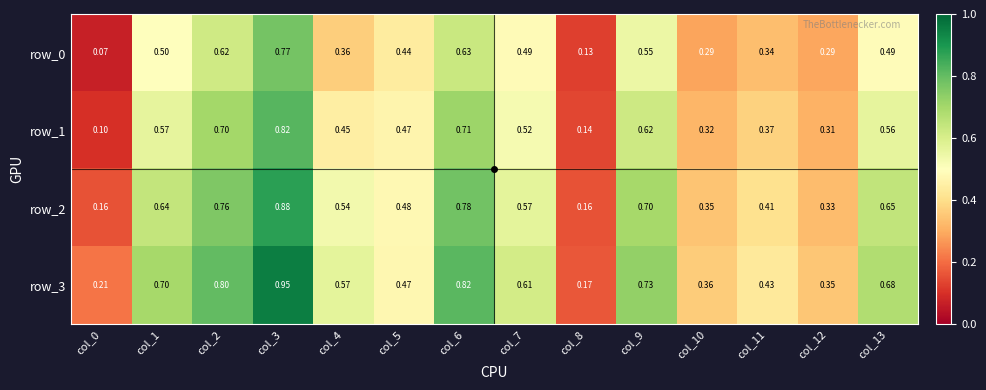

List the labels in order of row_0 value, largest first.

col_3, col_6, col_2, col_9, col_1, col_13, col_7, col_5, col_4, col_11, col_12, col_10, col_8, col_0